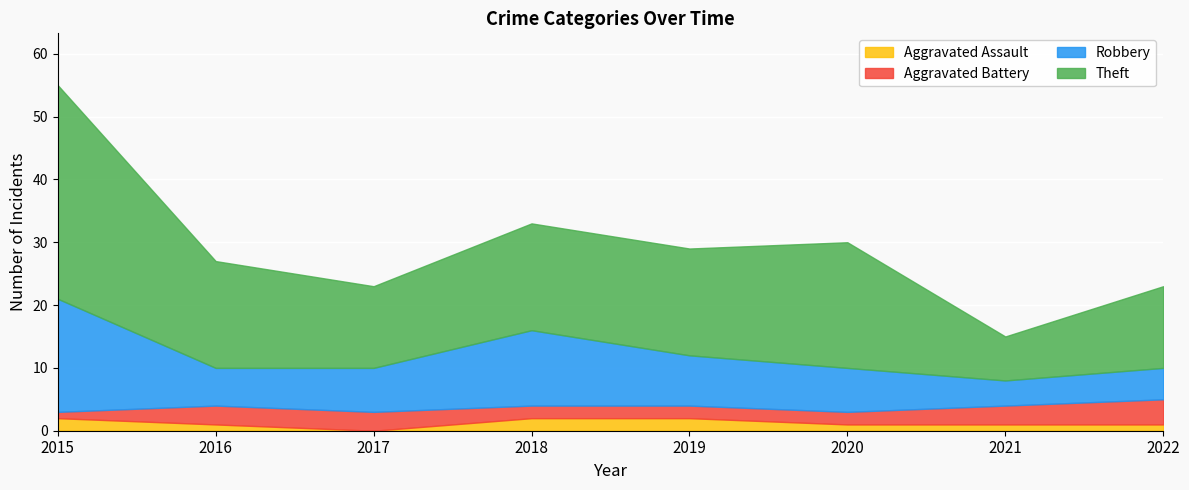

Which category has the lowest value across all series?

2017